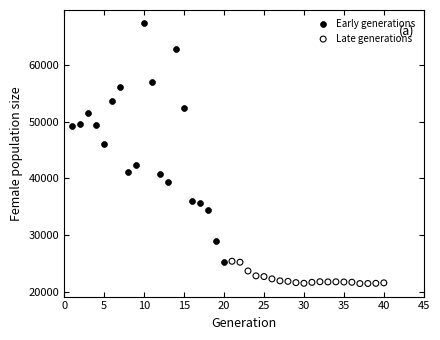

Which series reaches the minimum Y coordinate?

Late generations